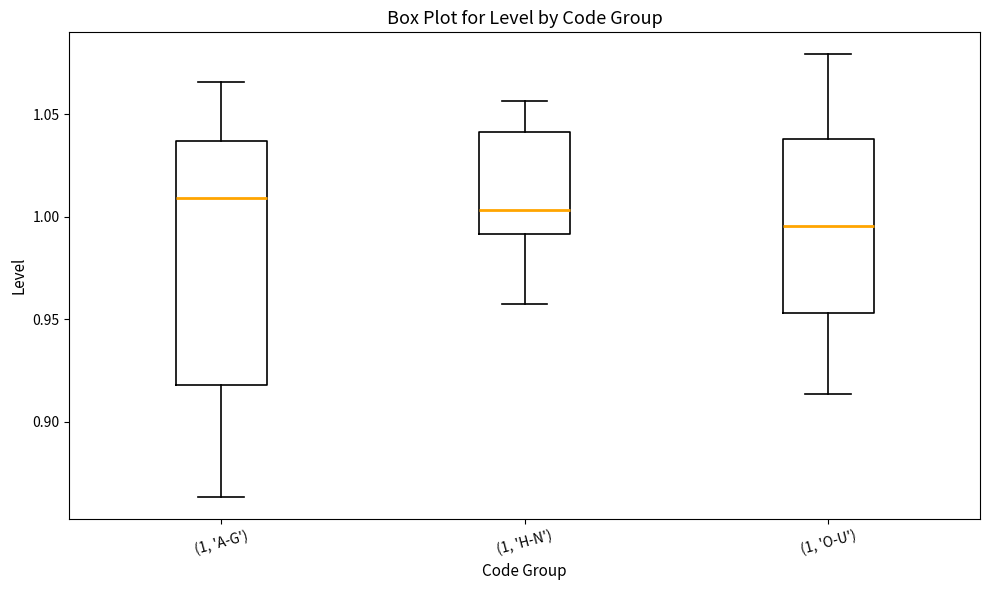

Which box's median line is the lowest?

(1, 'O-U')